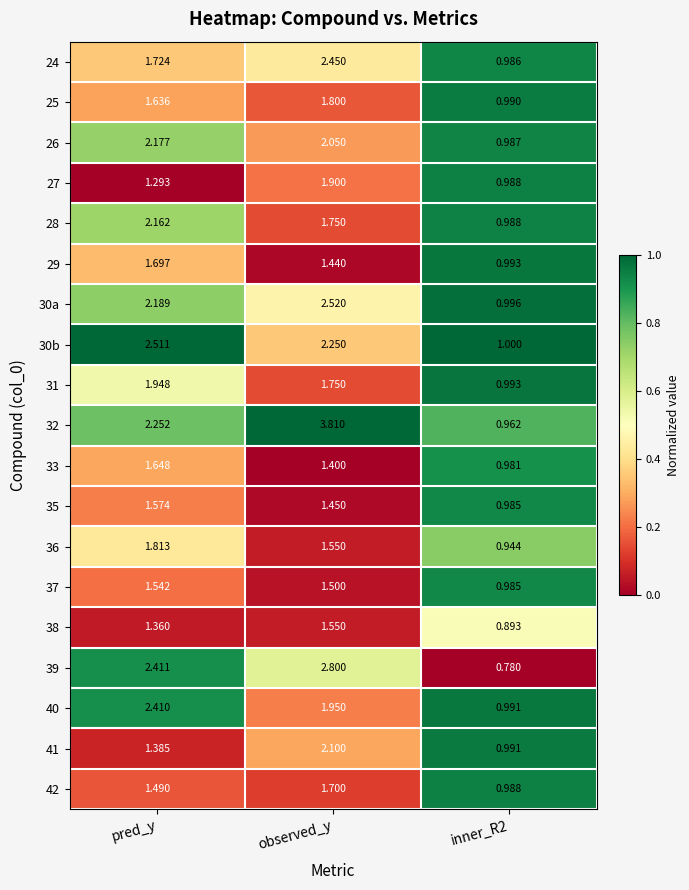

Which series changed the most between pred_y and inner_R2?

39